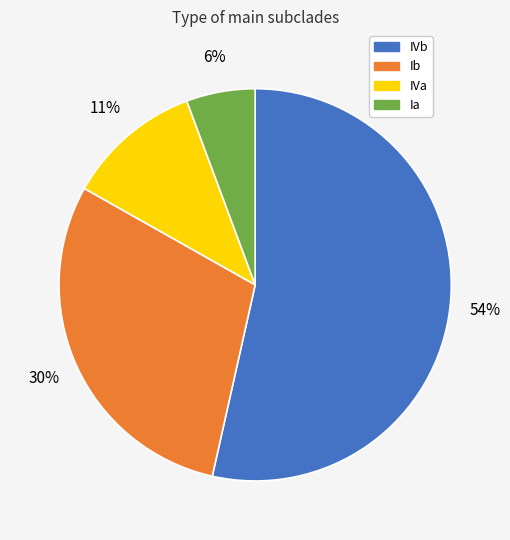

To the nearest percent, what is the difference between the largest and smallest slice percentages?

48%